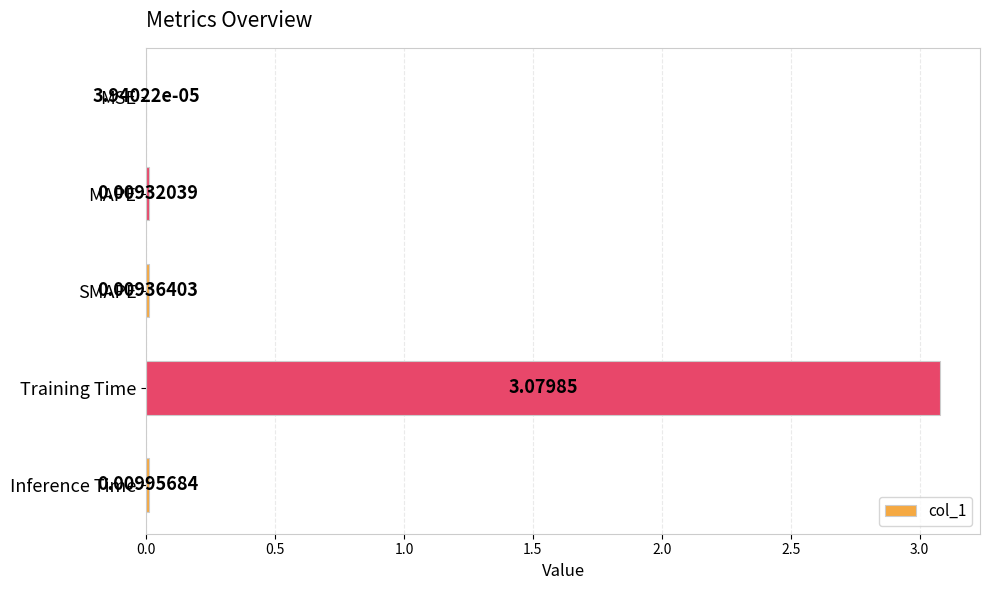

Which category has the highest value across all series?

Training Time